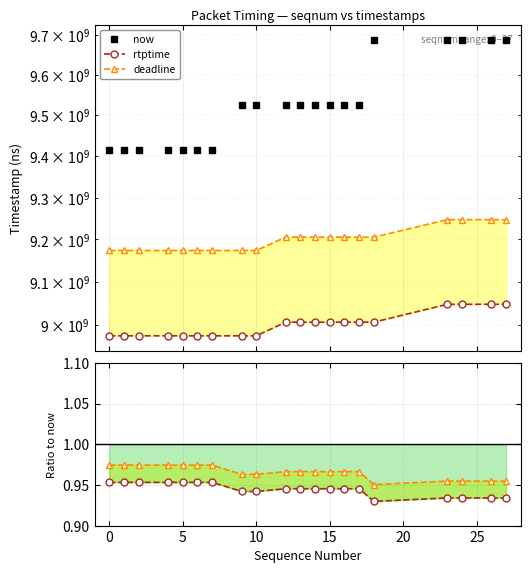

True or false: deadline / now has a value of 1.7 at 0.

False